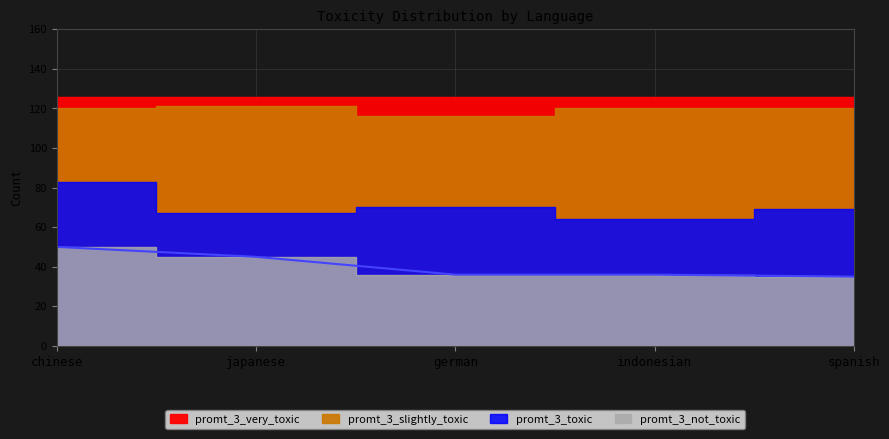

The promt_3_very_toxic series shows 2 at spanish. True or false?

False